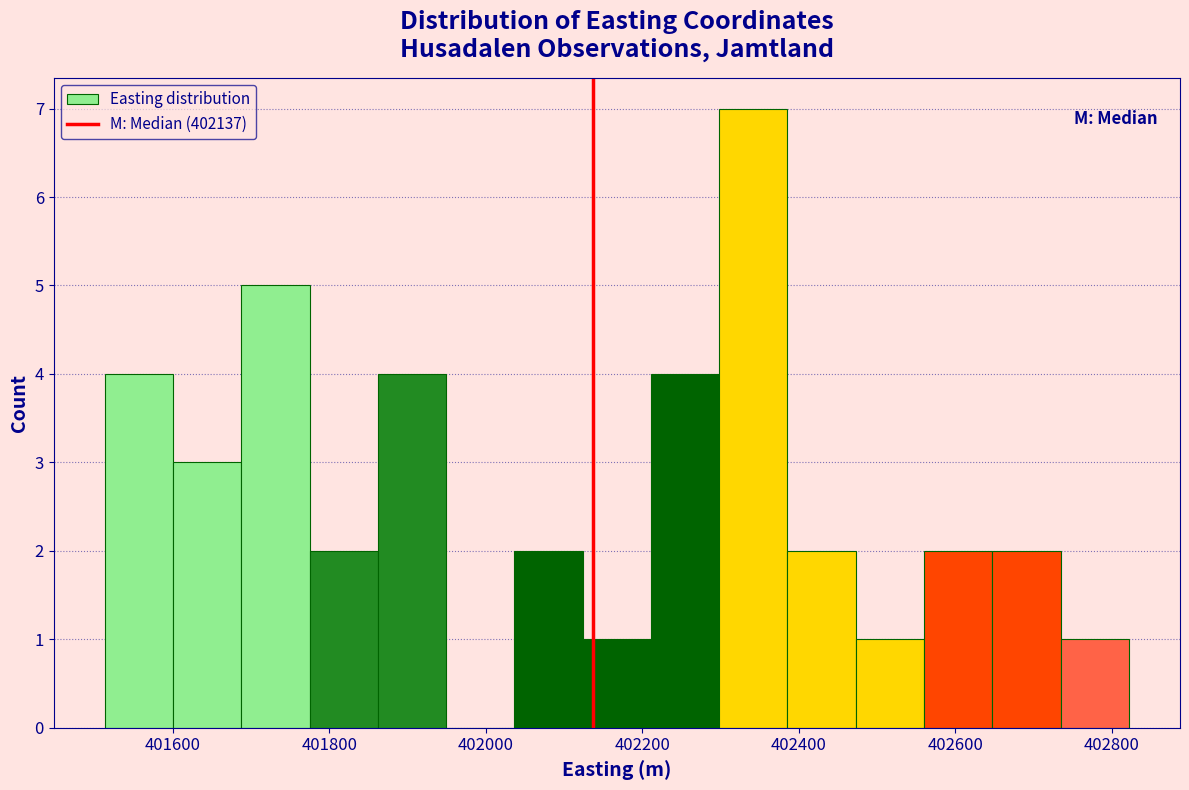

Reading left to right, list every bar in this chart as the range it spans on the x-axis followed by its height. Neither the bar edges nor the heights are printed on the chart, so give them approximately, as read against the axes.

401520 to 401600: 4
401600 to 401680: 3
401680 to 401780: 5
401780 to 401860: 2
401860 to 401940: 4
401940 to 402040: 0
402040 to 402120: 2
402120 to 402220: 1
402220 to 402300: 4
402300 to 402380: 7
402380 to 402480: 2
402480 to 402560: 1
402560 to 402640: 2
402640 to 402740: 2
402740 to 402820: 1